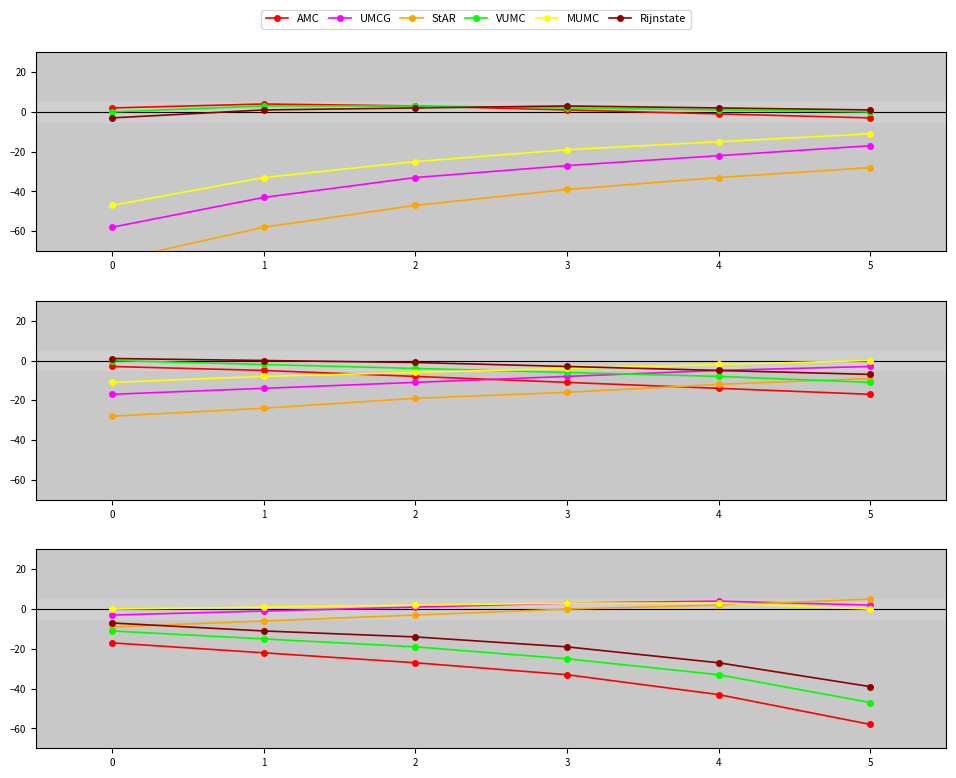

What are all the series names shown in the legend?

AMC, UMCG, StAR, VUMC, MUMC, Rijnstate